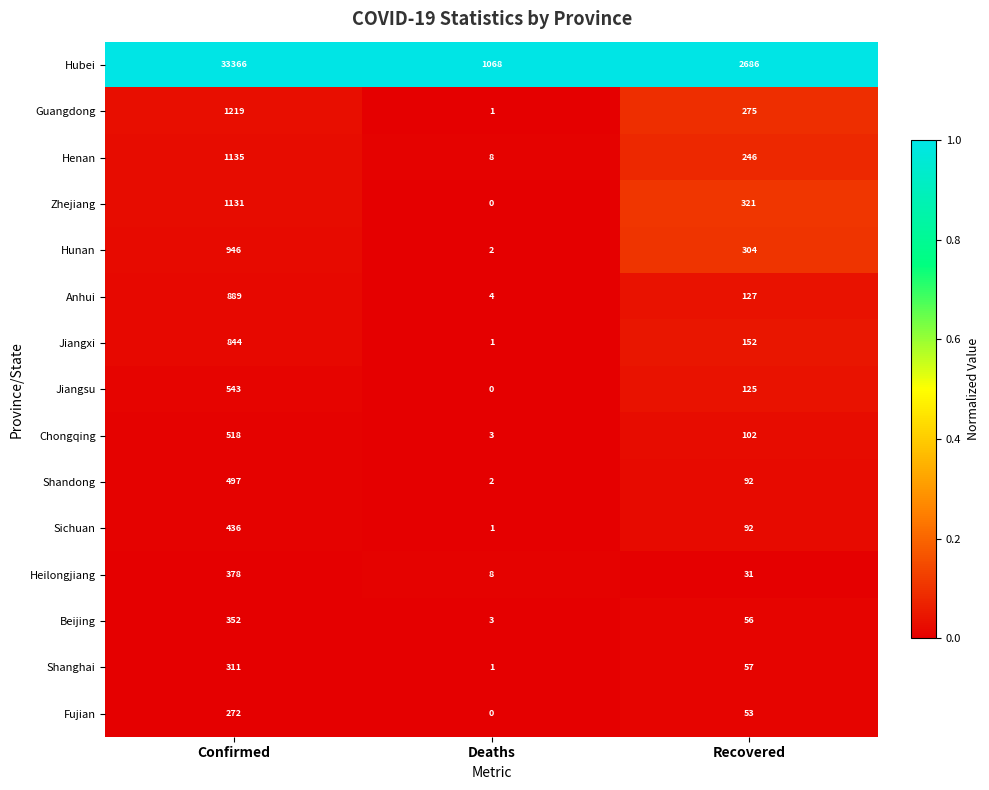

The Beijing series shows 3 at Deaths. True or false?

True